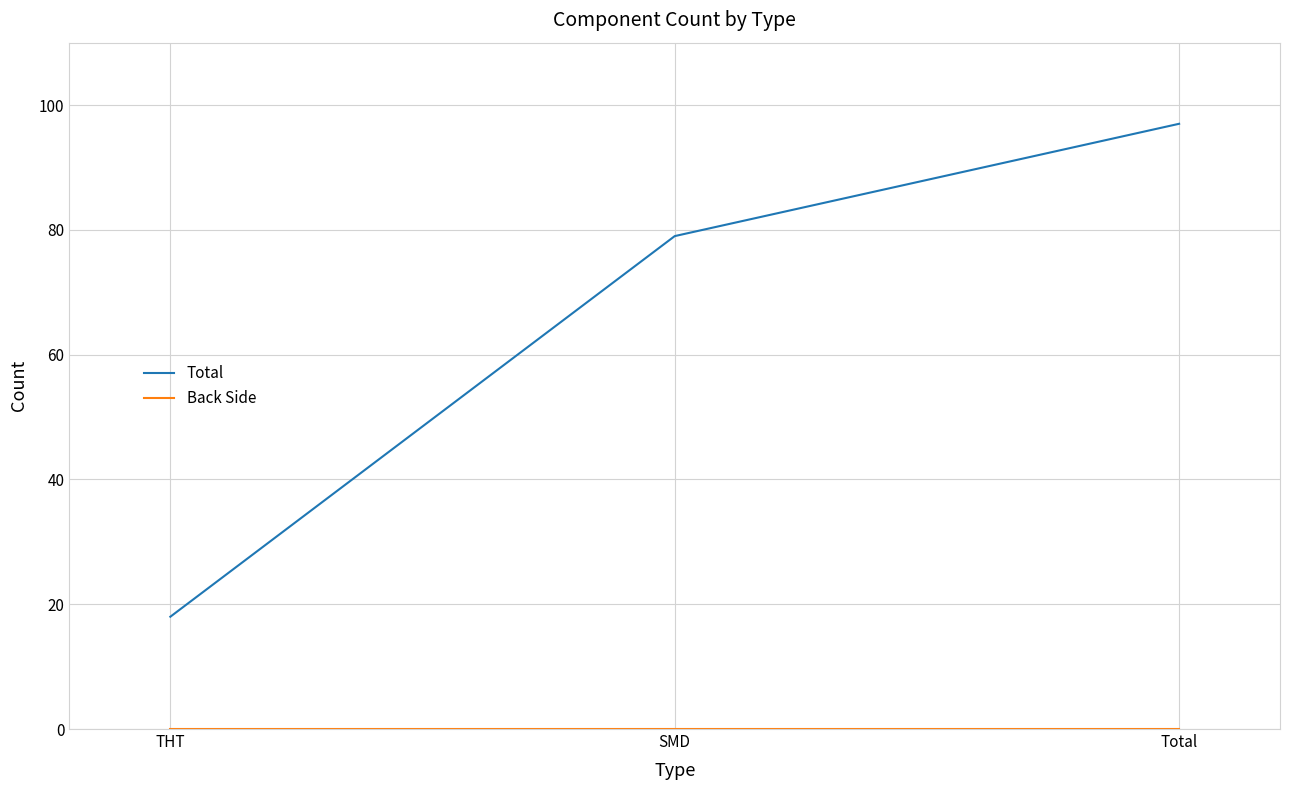

What position from the left is Total?

3